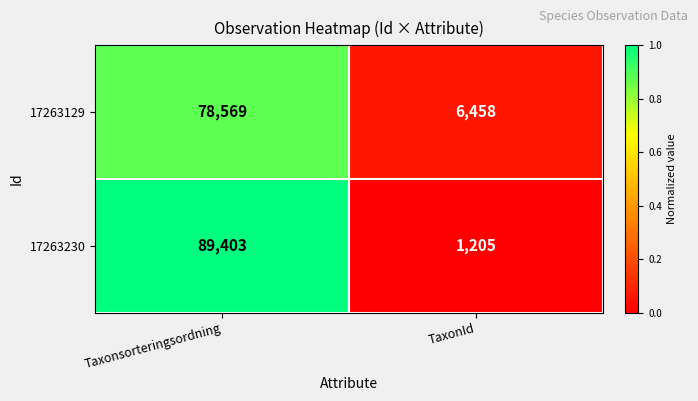

What is the difference between the maximum and minimum values in the 17263230 series?

88198